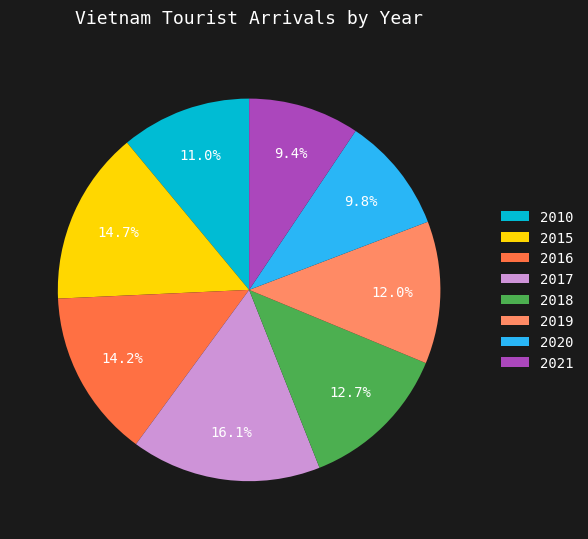

What percentage is NOT represented by 2018?

87.3%